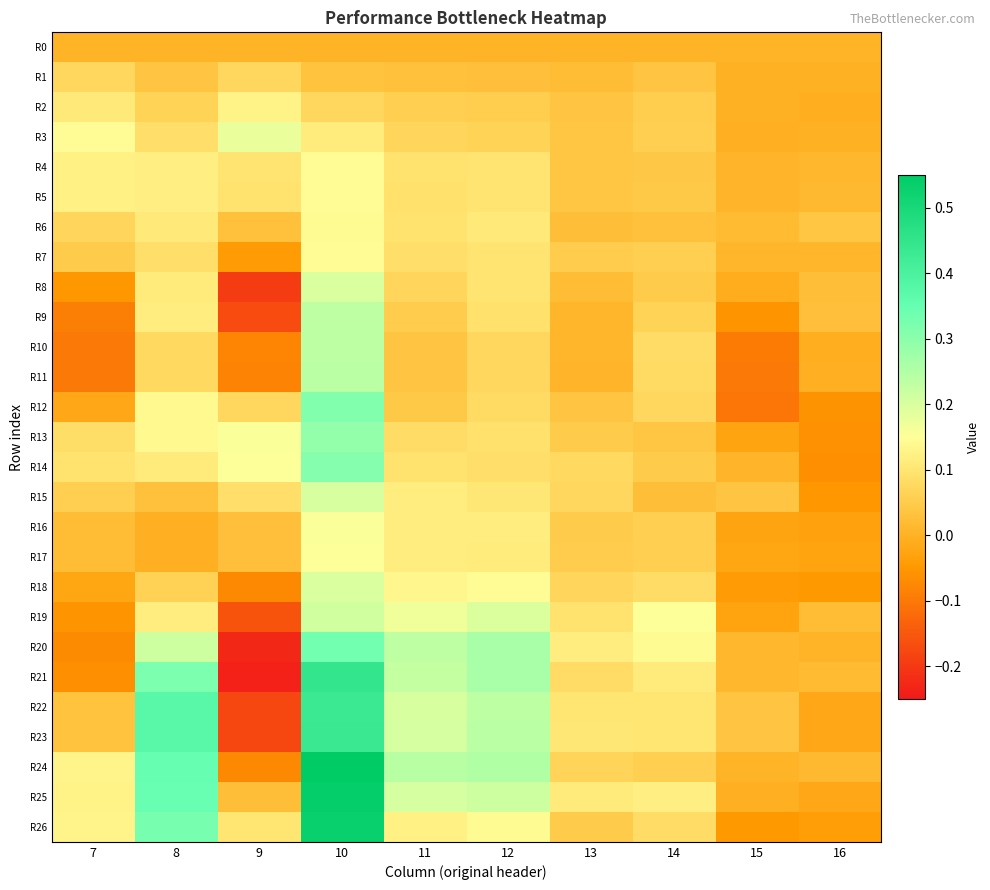

Reading right to left, list all the values displayed in this chart.

R0: 16=0.0	15=0.0	14=0.0	13=0.0	12=0.0	11=0.0	10=0.0	9=0.0	8=0.0	7=0.0
R1: 16=-0.0	15=-0.0	14=0.0	13=0.0	12=0.0	11=0.0	10=0.0	9=0.1	8=0.0	7=0.1
R2: 16=-0.0	15=-0.0	14=0.1	13=0.0	12=0.1	11=0.1	10=0.1	9=0.1	8=0.1	7=0.1
R3: 16=-0.0	15=-0.0	14=0.1	13=0.0	12=0.1	11=0.1	10=0.1	9=0.2	8=0.1	7=0.1
R4: 16=0.0	15=0.0	14=0.0	13=0.0	12=0.1	11=0.1	10=0.1	9=0.1	8=0.1	7=0.1
R5: 16=0.0	15=0.0	14=0.0	13=0.0	12=0.1	11=0.1	10=0.1	9=0.1	8=0.1	7=0.1
R6: 16=0.0	15=0.0	14=0.0	13=0.0	12=0.1	11=0.1	10=0.1	9=0.0	8=0.1	7=0.1
R7: 16=0.0	15=0.0	14=0.1	13=0.1	12=0.1	11=0.1	10=0.1	9=-0.0	8=0.1	7=0.0
R8: 16=0.0	15=-0.0	14=0.0	13=0.0	12=0.1	11=0.1	10=0.2	9=-0.2	8=0.1	7=-0.1
R9: 16=0.0	15=-0.1	14=0.1	13=0.0	12=0.1	11=0.1	10=0.2	9=-0.2	8=0.1	7=-0.1
R10: 16=-0.0	15=-0.1	14=0.1	13=0.0	12=0.1	11=0.0	10=0.2	9=-0.1	8=0.1	7=-0.1
R11: 16=-0.0	15=-0.1	14=0.1	13=0.0	12=0.1	11=0.0	10=0.2	9=-0.1	8=0.1	7=-0.1
R12: 16=-0.1	15=-0.1	14=0.1	13=0.0	12=0.1	11=0.0	10=0.3	9=0.1	8=0.1	7=-0.0
R13: 16=-0.1	15=-0.0	14=0.0	13=0.0	12=0.1	11=0.1	10=0.3	9=0.2	8=0.1	7=0.1
R14: 16=-0.1	15=0.0	14=0.0	13=0.1	12=0.1	11=0.1	10=0.3	9=0.2	8=0.1	7=0.1
R15: 16=-0.1	15=0.0	14=0.0	13=0.1	12=0.1	11=0.1	10=0.2	9=0.1	8=0.0	7=0.1
R16: 16=-0.0	15=-0.0	14=0.1	13=0.0	12=0.1	11=0.1	10=0.2	9=0.0	8=-0.0	7=0.0
R17: 16=-0.0	15=-0.0	14=0.1	13=0.1	12=0.1	11=0.1	10=0.2	9=0.0	8=-0.0	7=0.0
R18: 16=-0.0	15=-0.0	14=0.1	13=0.1	12=0.1	11=0.1	10=0.2	9=-0.1	8=0.1	7=-0.0
R19: 16=0.0	15=-0.0	14=0.2	13=0.1	12=0.2	11=0.2	10=0.2	9=-0.2	8=0.1	7=-0.1
R20: 16=0.0	15=0.0	14=0.1	13=0.1	12=0.3	11=0.2	10=0.3	9=-0.2	8=0.2	7=-0.1
R21: 16=0.0	15=0.0	14=0.1	13=0.1	12=0.3	11=0.2	10=0.4	9=-0.2	8=0.3	7=-0.1
R22: 16=-0.0	15=0.0	14=0.1	13=0.1	12=0.2	11=0.2	10=0.4	9=-0.2	8=0.4	7=0.0
R23: 16=-0.0	15=0.0	14=0.1	13=0.1	12=0.2	11=0.2	10=0.4	9=-0.2	8=0.4	7=0.0
R24: 16=0.0	15=0.0	14=0.1	13=0.1	12=0.3	11=0.2	10=0.6	9=-0.1	8=0.3	7=0.1
R25: 16=-0.0	15=-0.0	14=0.1	13=0.1	12=0.2	11=0.2	10=0.5	9=0.0	8=0.3	7=0.1
R26: 16=-0.0	15=-0.0	14=0.1	13=0.0	12=0.1	11=0.1	10=0.5	9=0.1	8=0.3	7=0.1